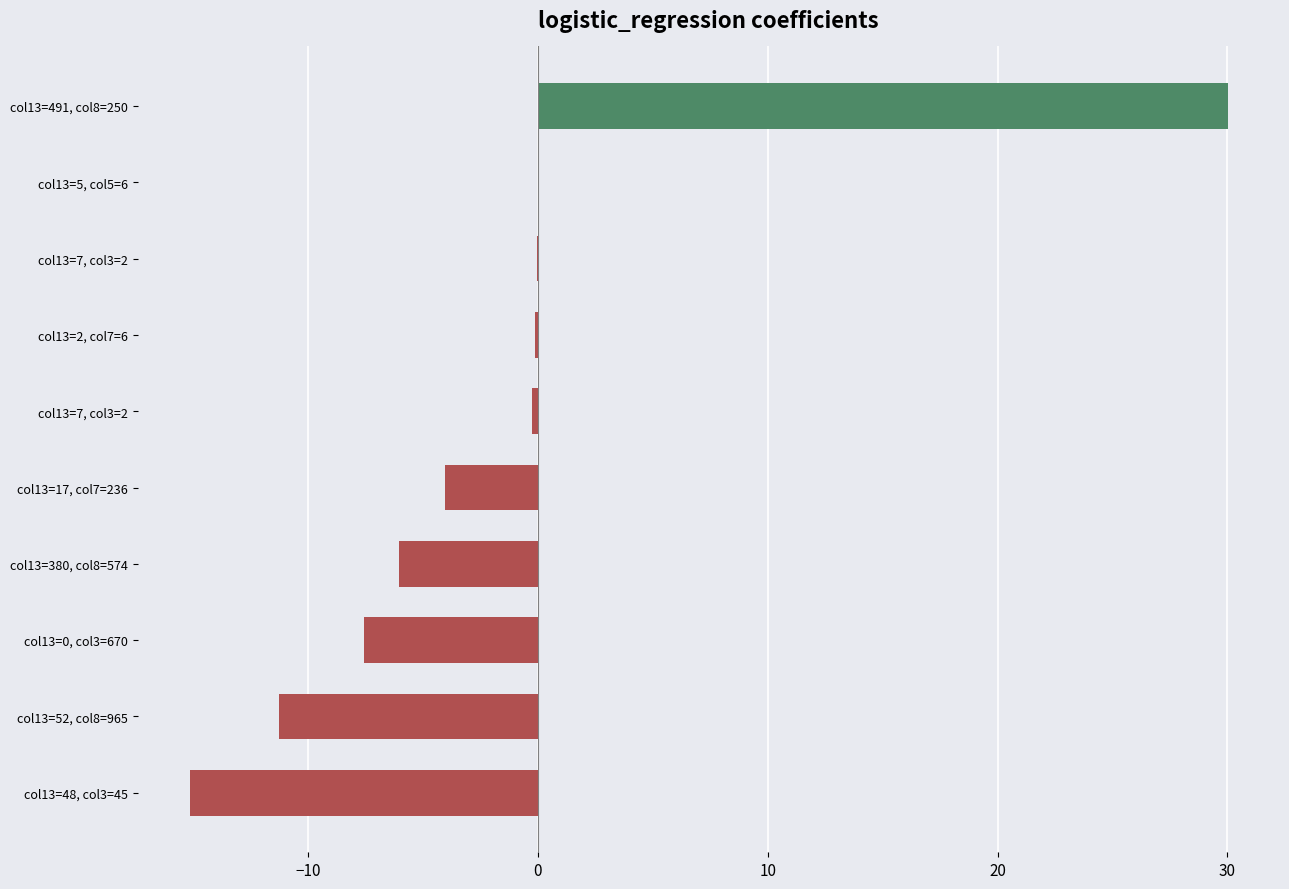

How many data points does each series have?

10